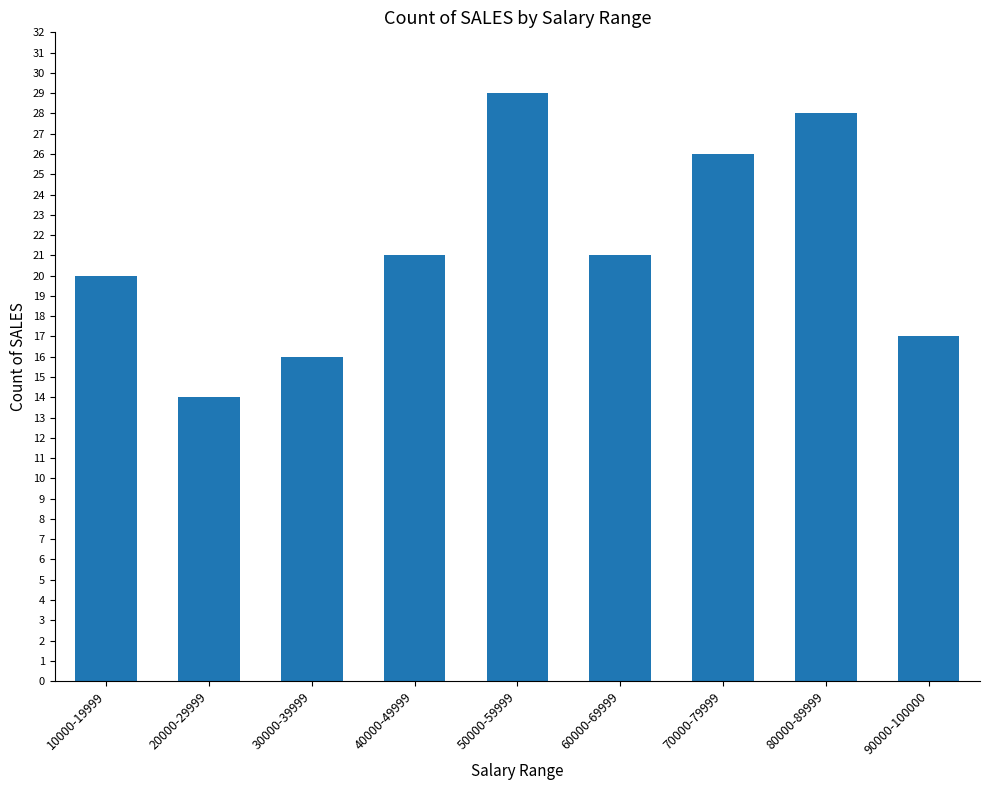

Is it true that the value at 60000-69999 is 21?

True